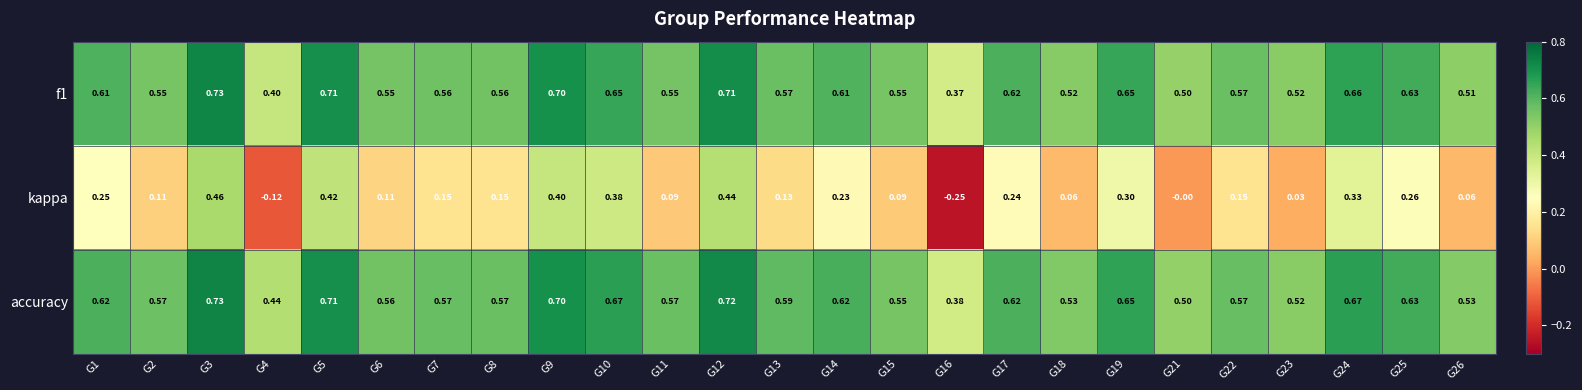

Which series has the widest spread of values?

kappa